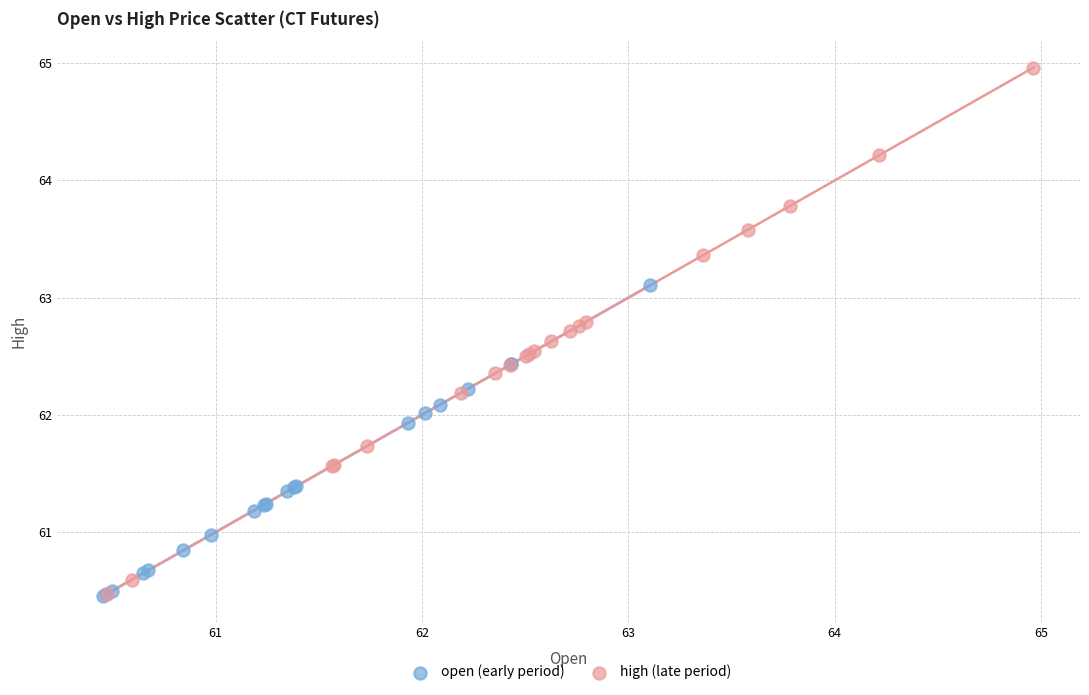

Which series reaches the maximum Y coordinate?

high (late period)